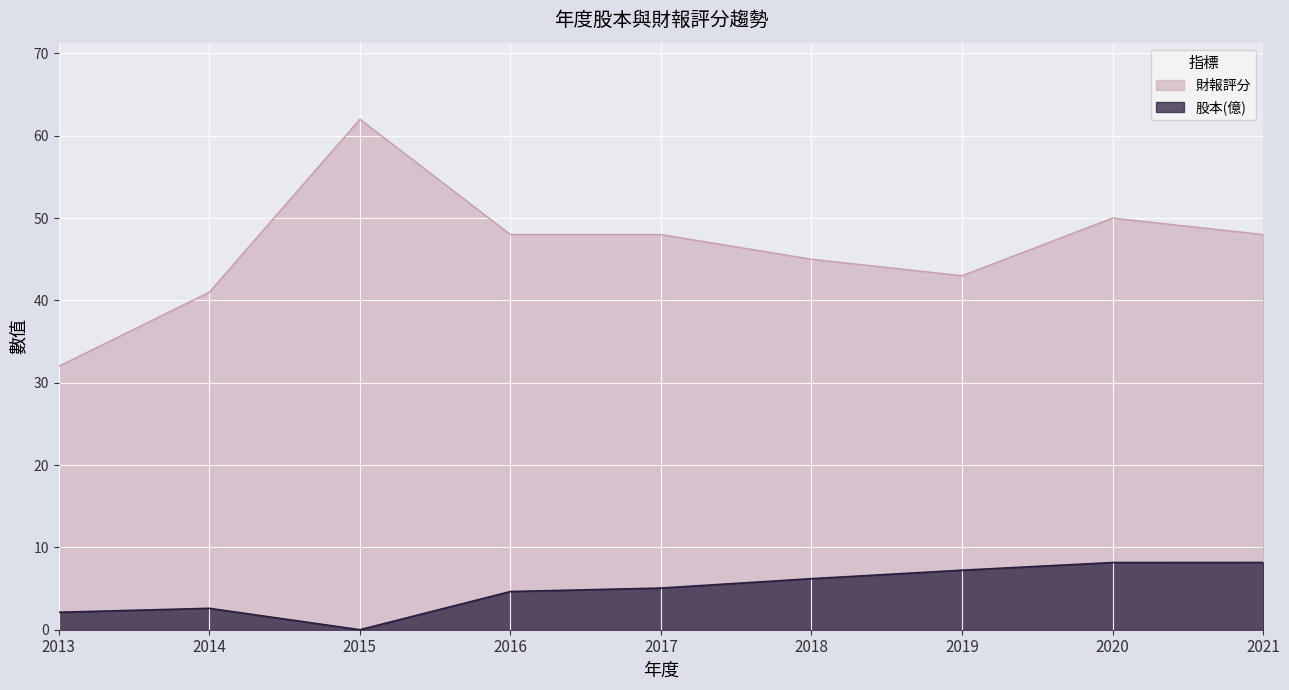

Read the 財報評分 value at 2020.

50.0